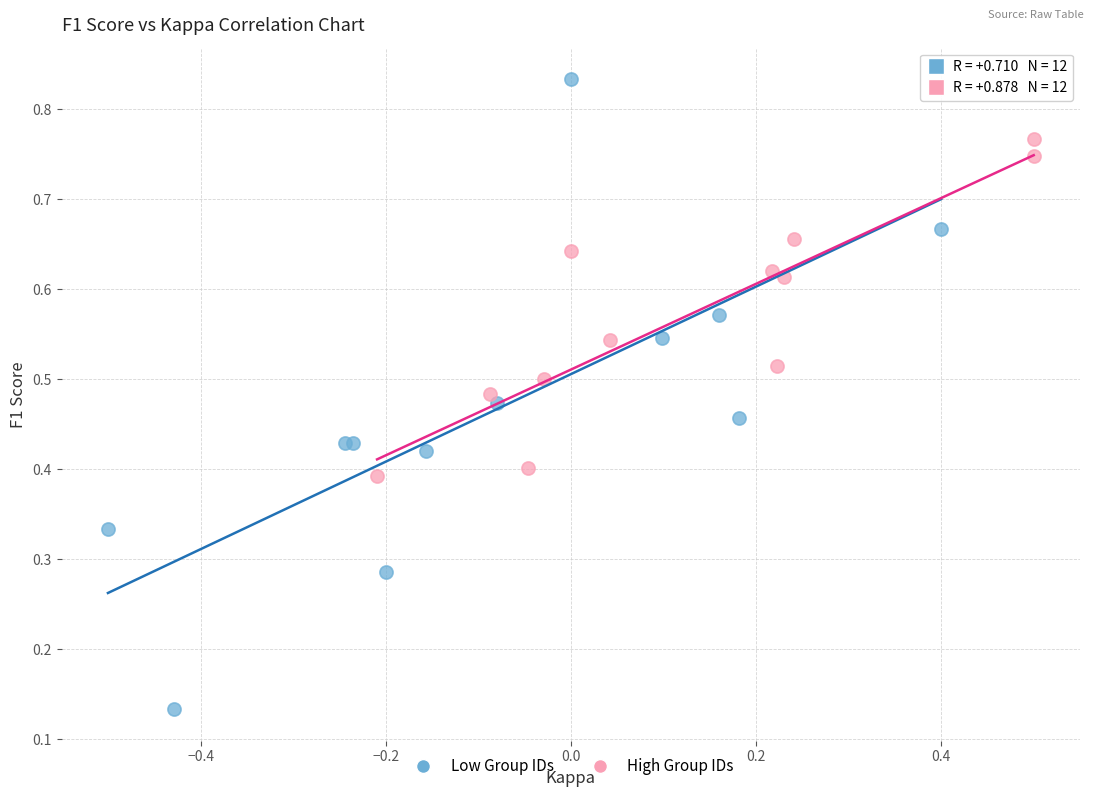

Which series contains the lowest Y value?

Low Group IDs